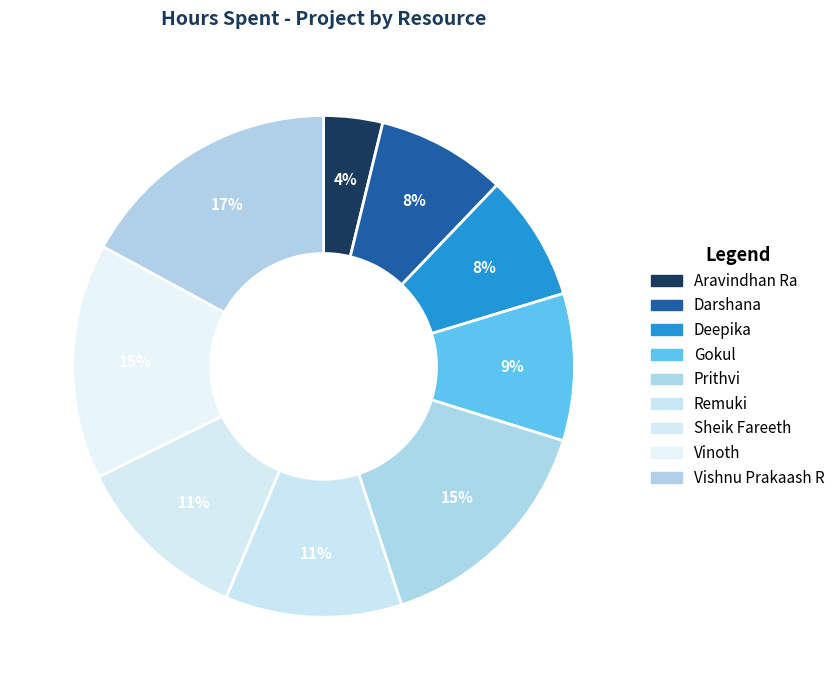

Is it true that Prithvi is 10% of the pie?

False